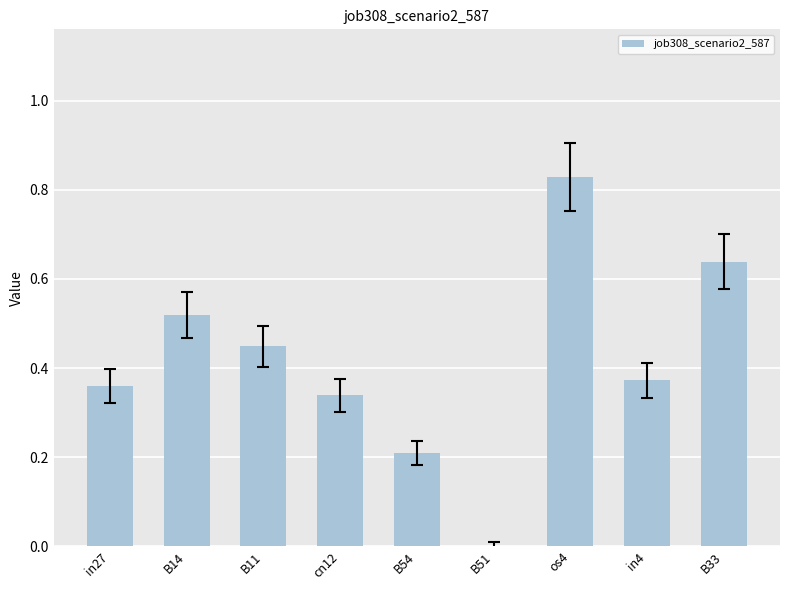

Is it true that the value at B54 is 0.2?

True